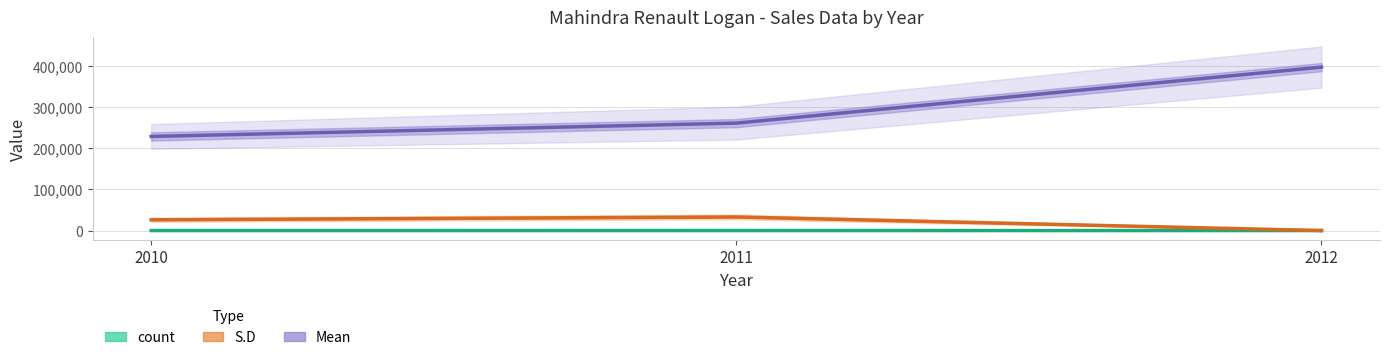

Read the Mean value at 2011, to the nearest 10.

261000